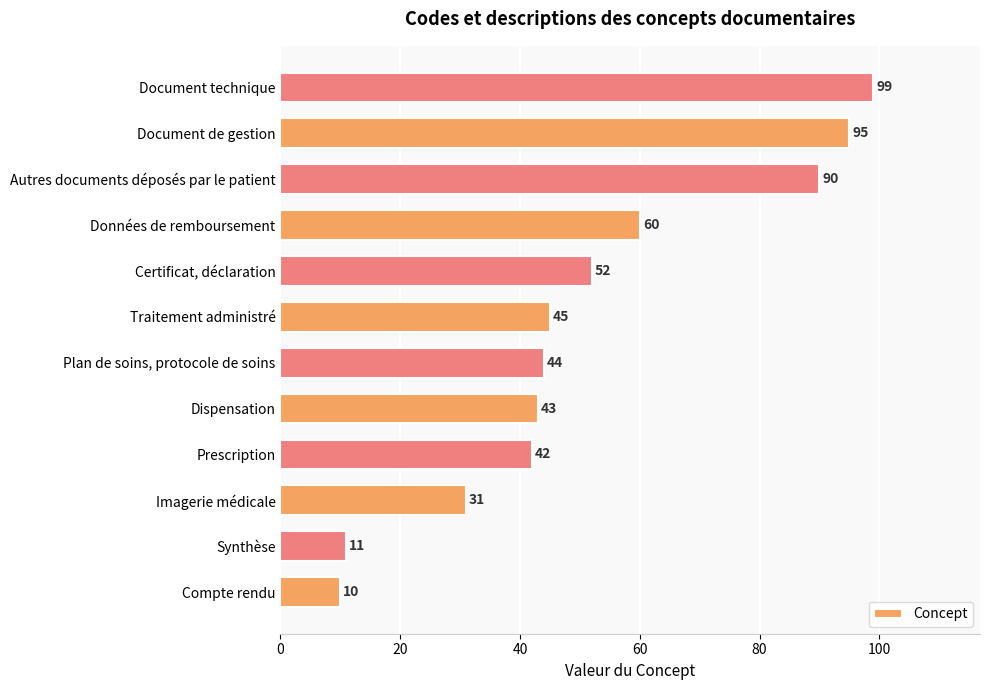

Approximately how many times larger is the value at Synthèse compared to Imagerie médicale?

0.4